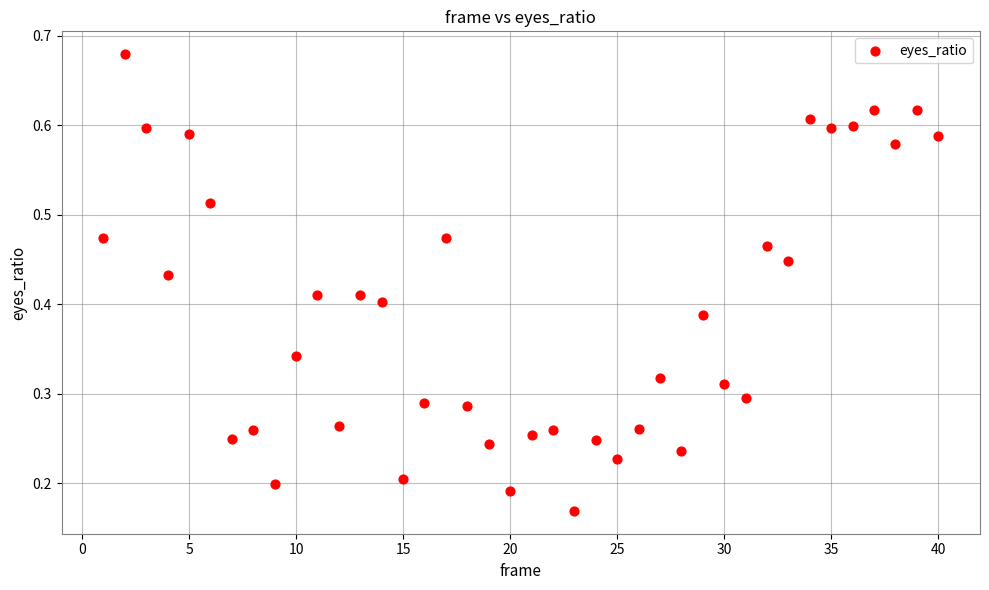

What is the range of X values (max minus min)?

39.0